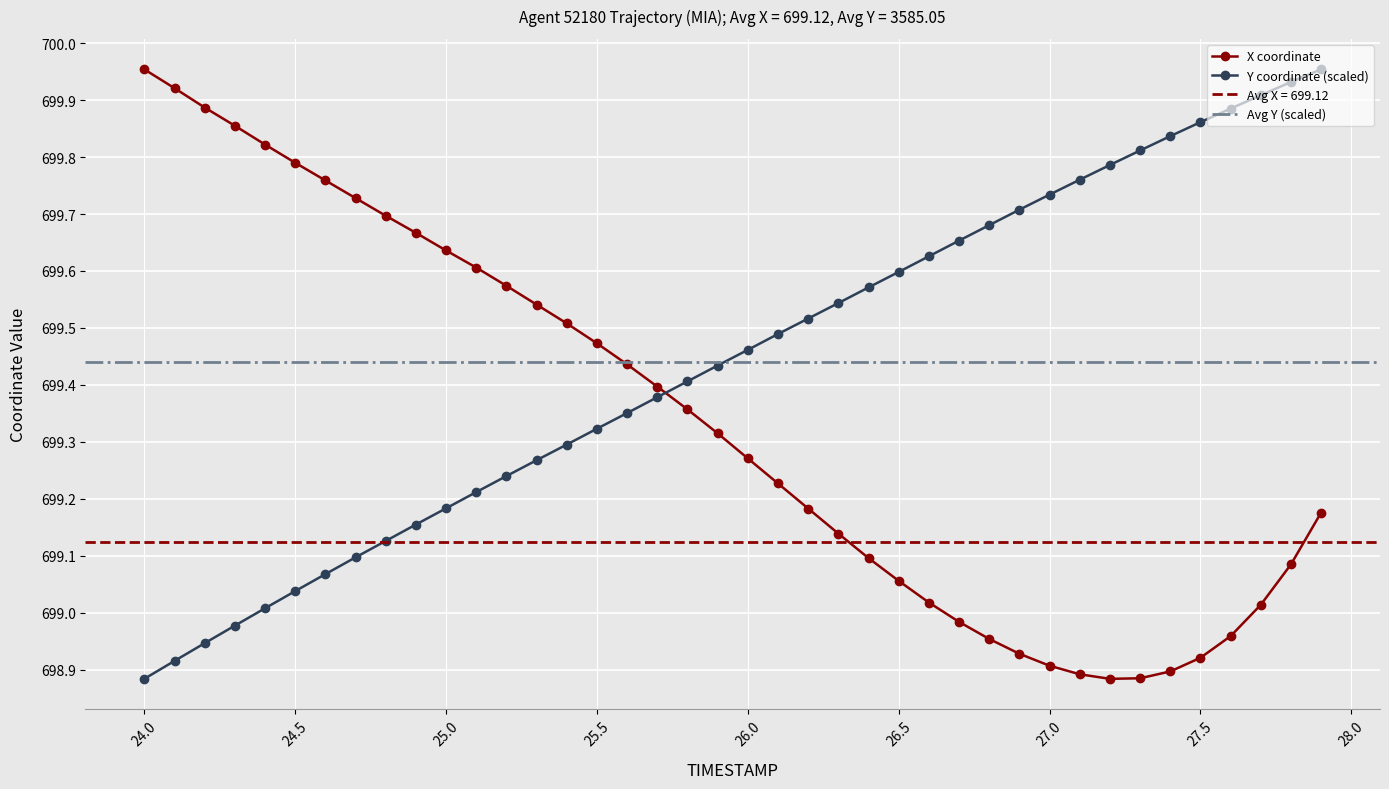

List the series in order of their peak value, lowest first.

X, Y